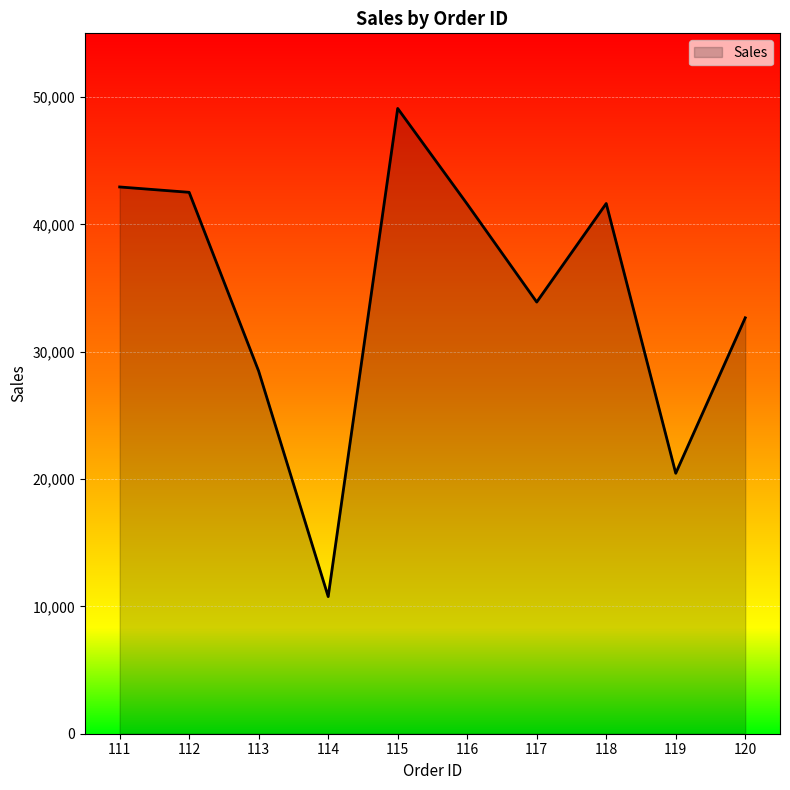

Which has a higher value, 117 or 120?

117